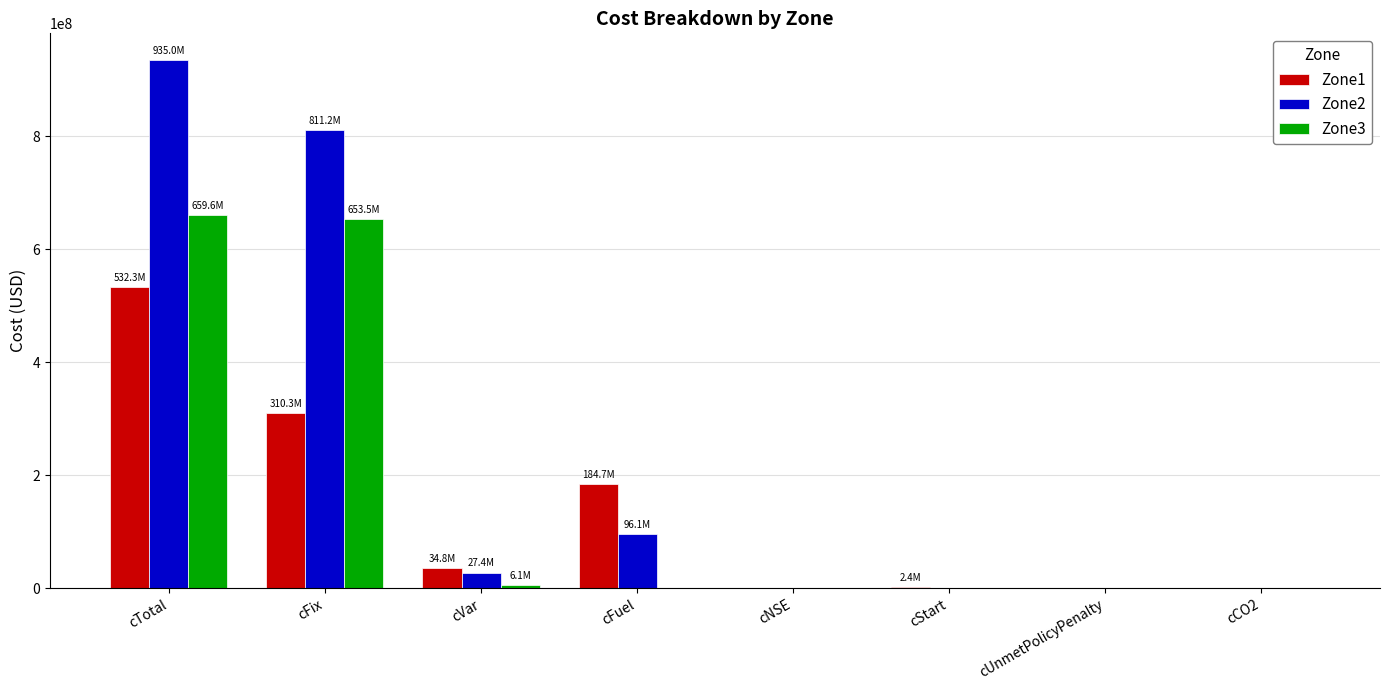

What is the total value across all series at cTotal?

2126912062.4